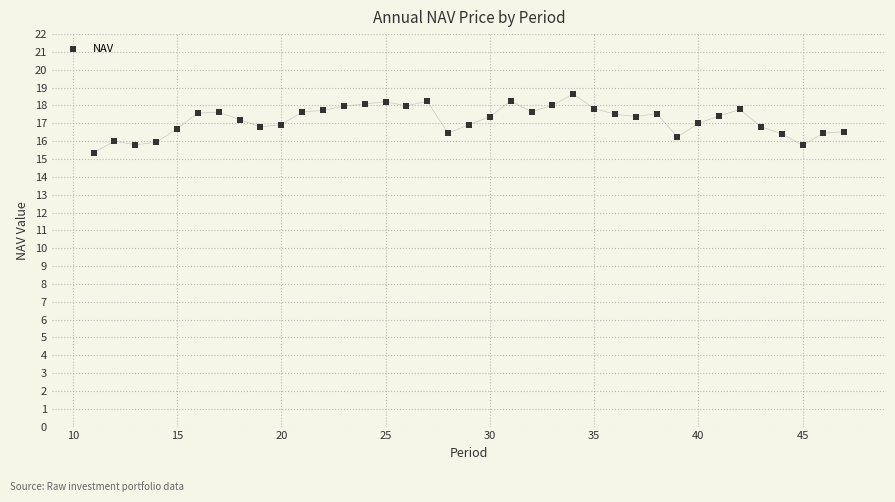

What is the range of Y values (max minus min)?

3.3